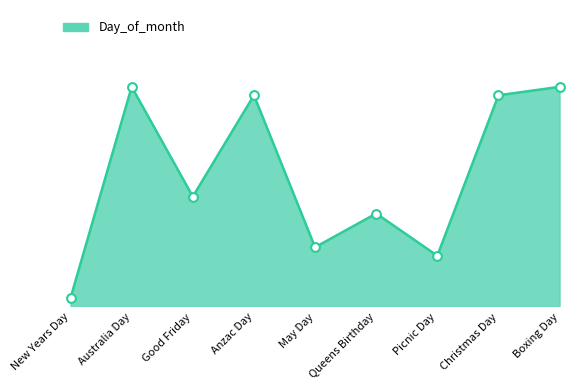

What is the change in value from Good Friday to Boxing Day?

+13